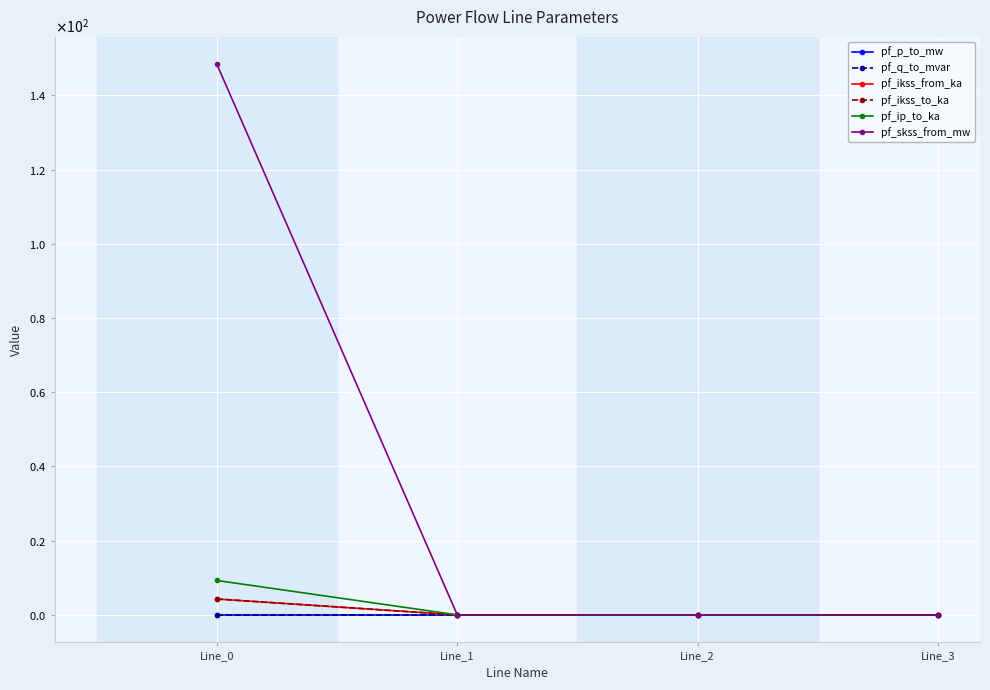

Between which two adjacent categories do pf_p_to_mw and pf_ip_to_ka first intersect?

Line_0 and Line_1